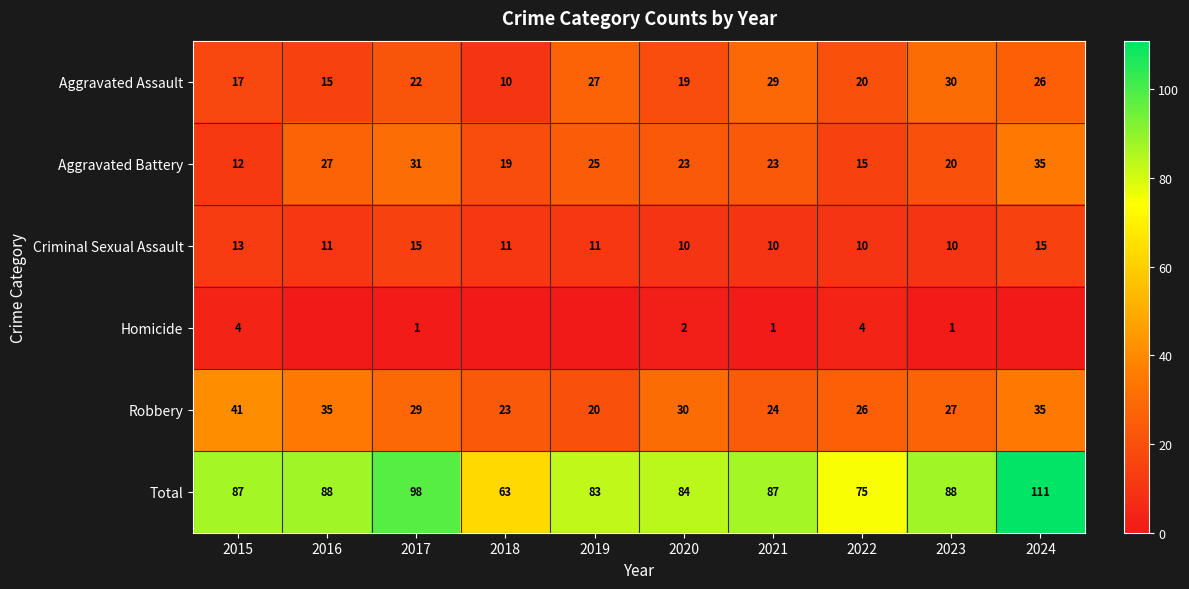

At how many categories does at least one series exceed 30?

10